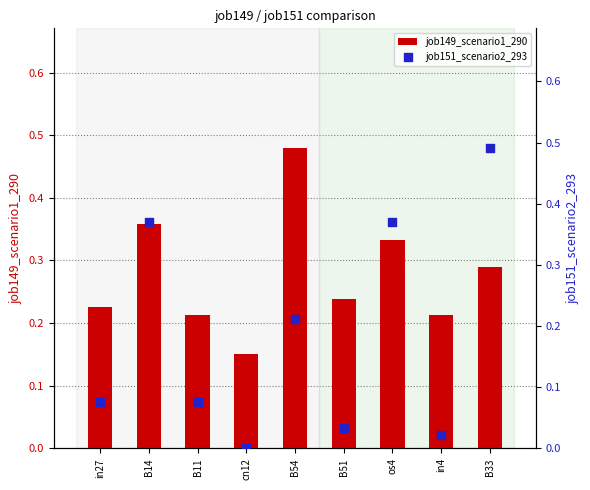

Which series contains the lowest Y value?

job151_scenario2_293